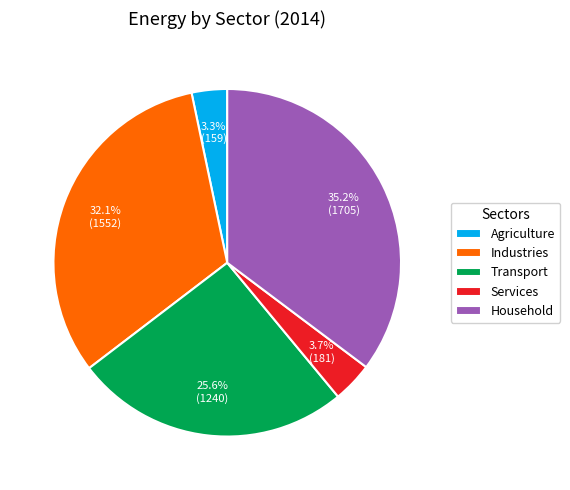

What percentage is NOT represented by Transport?

74.4%